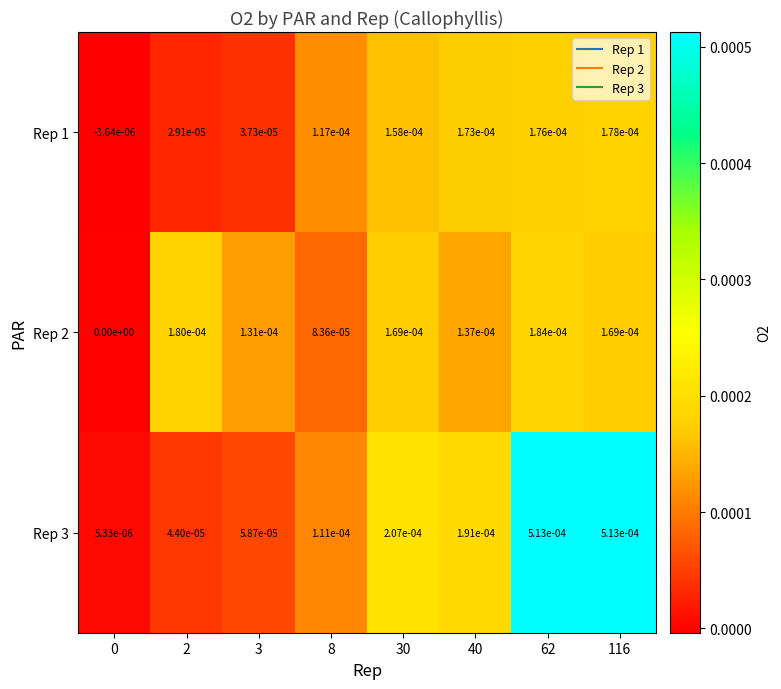

List the series in order of their peak value, highest first.

Rep 3, Rep 2, Rep 1